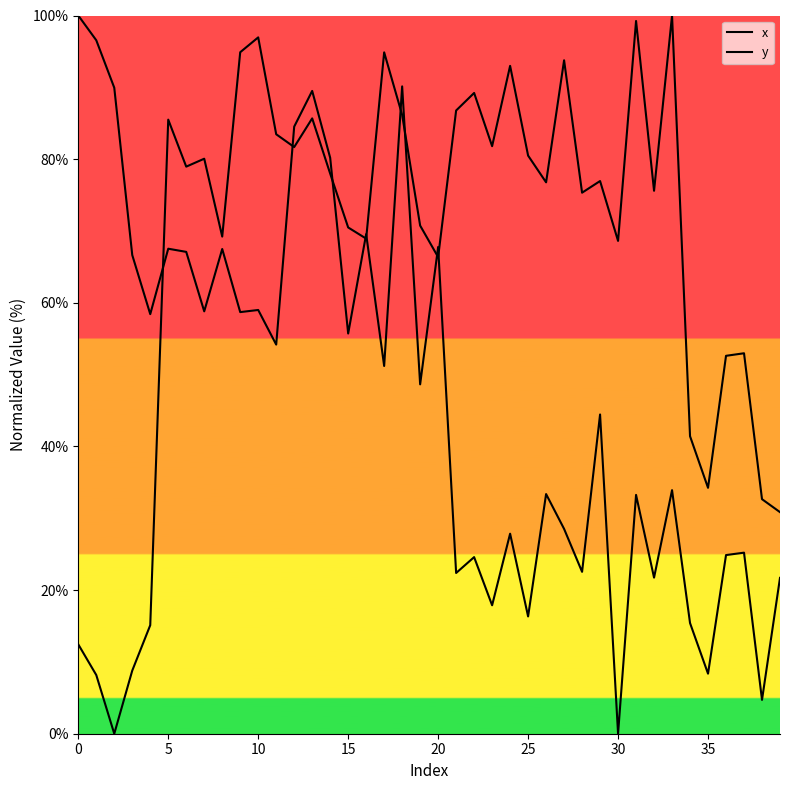

How many lines are shown in the chart?

2